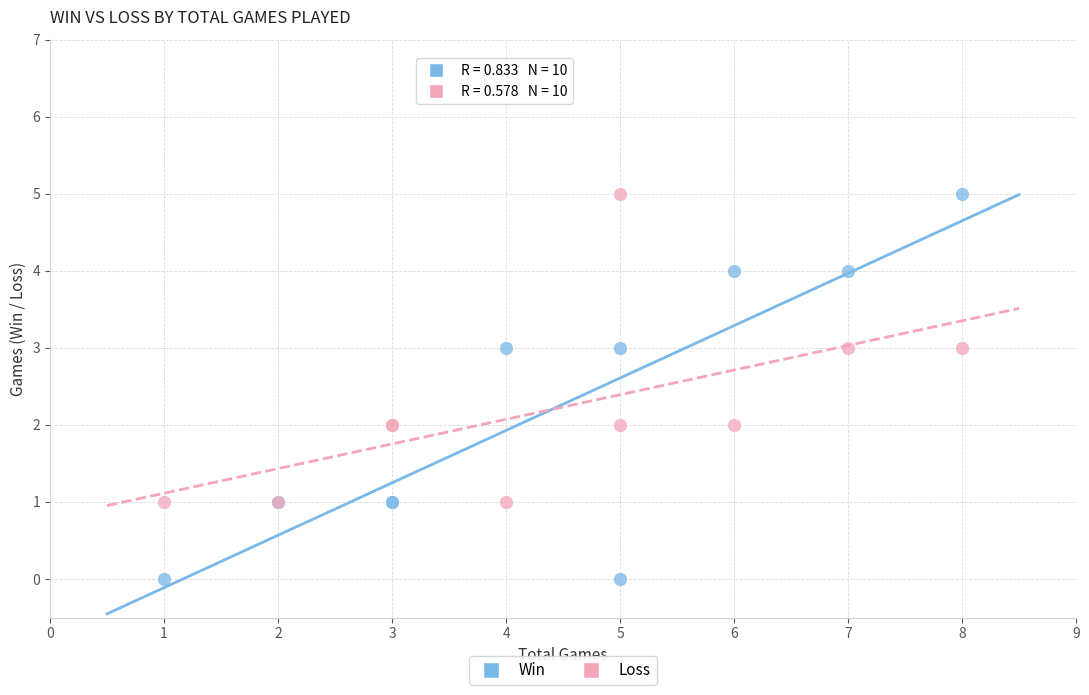

Which series contains the lowest Y value?

Win